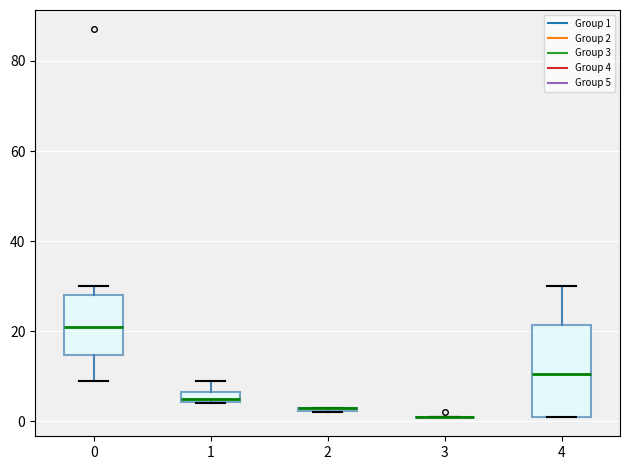

Where does the median line of the box at x = 4 sit on the y-axis? The values are not printed on the chart, so give them approximately, as read against the axis.

10